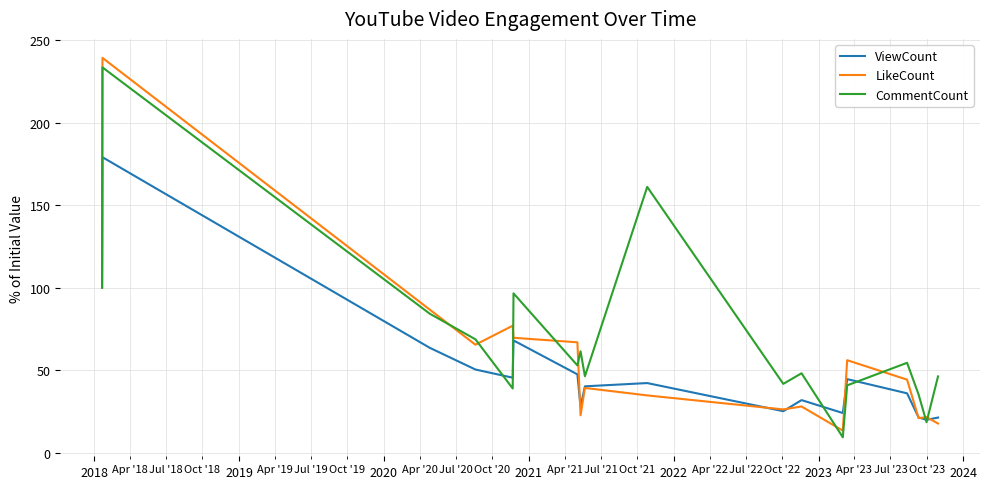

In CommentCount, how many points are lower than both neighbors (excluding endpoints)?

6